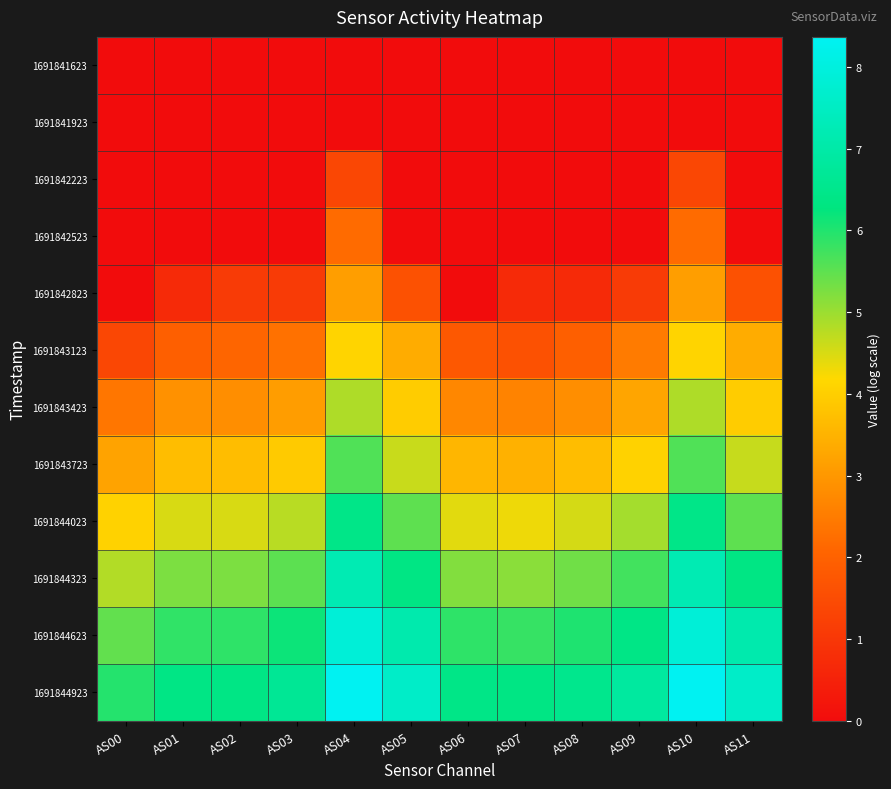

Which series has the largest total across all categories?

1691844923